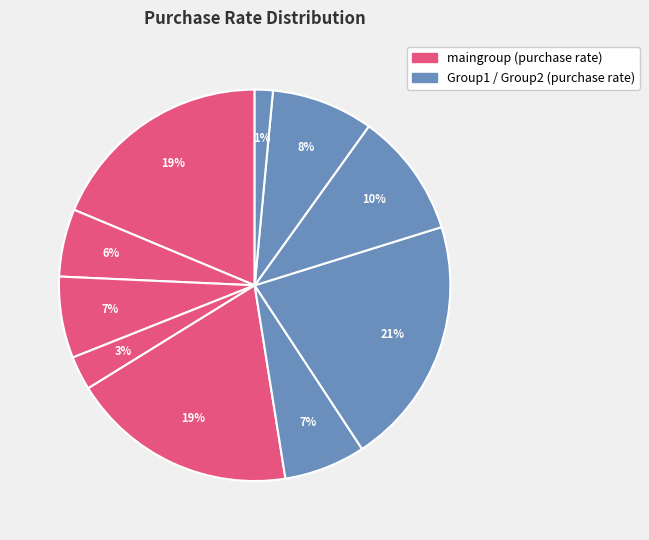

How many slices are in this pie chart?

10